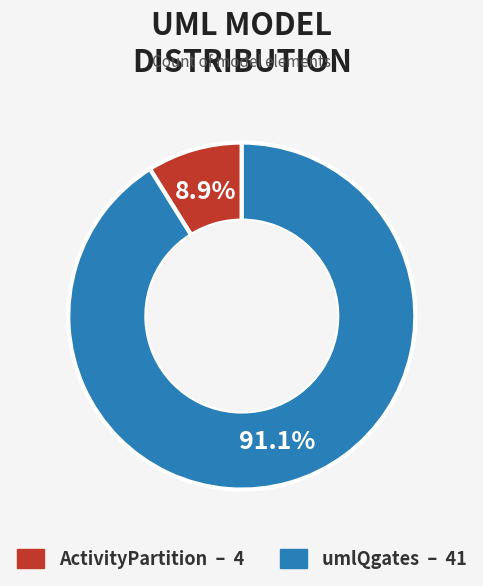

Which has a higher value, ActivityPartition or umlQgates?

umlQgates